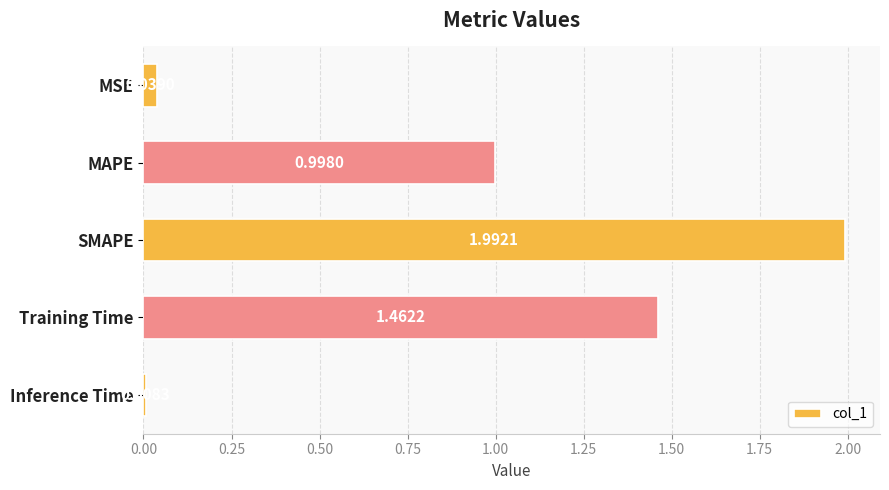

What is the sum of the values at SMAPE and Training Time?

3.5